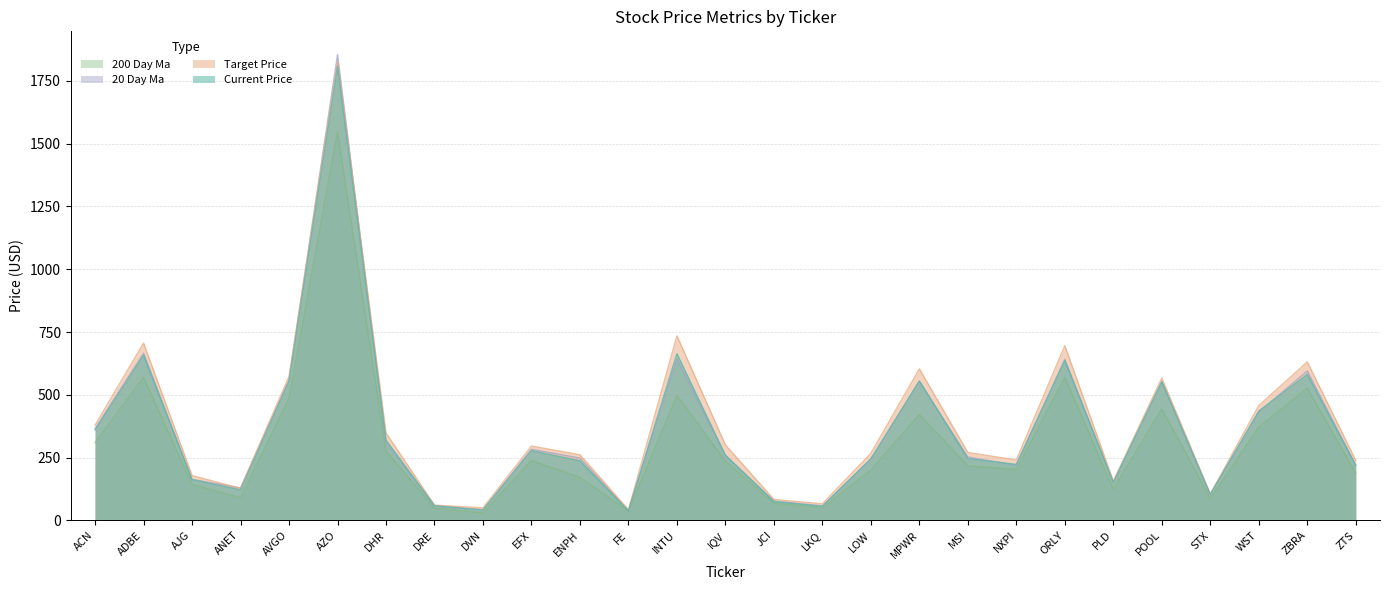

Reading left to right, transcribe all the data shown in this chart.

current_price: ACN=360.1	ADBE=657.4	AJG=162.3	ANET=121.4	AVGO=554.8	AZO=1806.8	DHR=319.7	DRE=58.6	DVN=40.8	EFX=277.6	ENPH=236.9	FE=37.7	INTU=663.9	IQV=259.2	JCI=75.0	LKQ=56.1	LOW=245.3	MPWR=555.2	MSI=245.9	NXPI=223.0	ORLY=636.7	PLD=151.7	POOL=552.2	STX=103.8	WST=435.4	ZBRA=581.0	ZTS=219.7
target_price: ACN=379.0	ADBE=706.1	AJG=178.6	ANET=127.6	AVGO=573.4	AZO=1826.7	DHR=348.1	DRE=60.8	DVN=50.0	EFX=296.1	ENPH=261.2	FE=42.5	INTU=734.9	IQV=300.2	JCI=83.4	LKQ=65.9	LOW=267.2	MPWR=603.3	MSI=270.3	NXPI=240.7	ORLY=695.2	PLD=156.7	POOL=566.7	STX=105.4	WST=457.0	ZBRA=630.9	ZTS=238.8
20_day_ma: ACN=365.5	ADBE=665.9	AJG=163.3	ANET=129.3	AVGO=558.4	AZO=1854.5	DHR=309.8	DRE=57.9	DVN=42.8	EFX=283.1	ENPH=248.1	FE=38.8	INTU=642.6	IQV=259.1	JCI=77.2	LKQ=58.0	LOW=242.2	MPWR=553.7	MSI=252.5	NXPI=219.7	ORLY=641.6	PLD=150.0	POOL=552.1	STX=101.0	WST=431.1	ZBRA=595.4	ZTS=219.9
200_day_ma: ACN=309.4	ADBE=569.1	AJG=143.6	ANET=90.5	AVGO=485.5	AZO=1545.8	DHR=276.2	DRE=48.7	DVN=29.5	EFX=238.3	ENPH=171.0	FE=37.1	INTU=496.9	IQV=236.5	JCI=68.2	LKQ=49.6	LOW=200.8	MPWR=421.2	MSI=217.5	NXPI=202.2	ORLY=569.1	PLD=124.5	POOL=444.0	STX=87.2	WST=371.2	ZBRA=526.5	ZTS=187.9